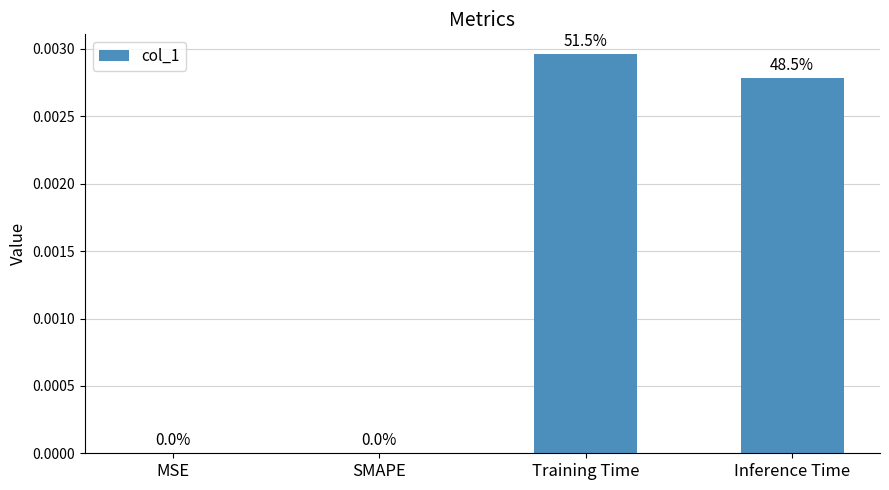

How many values are between 0 and 1?

4